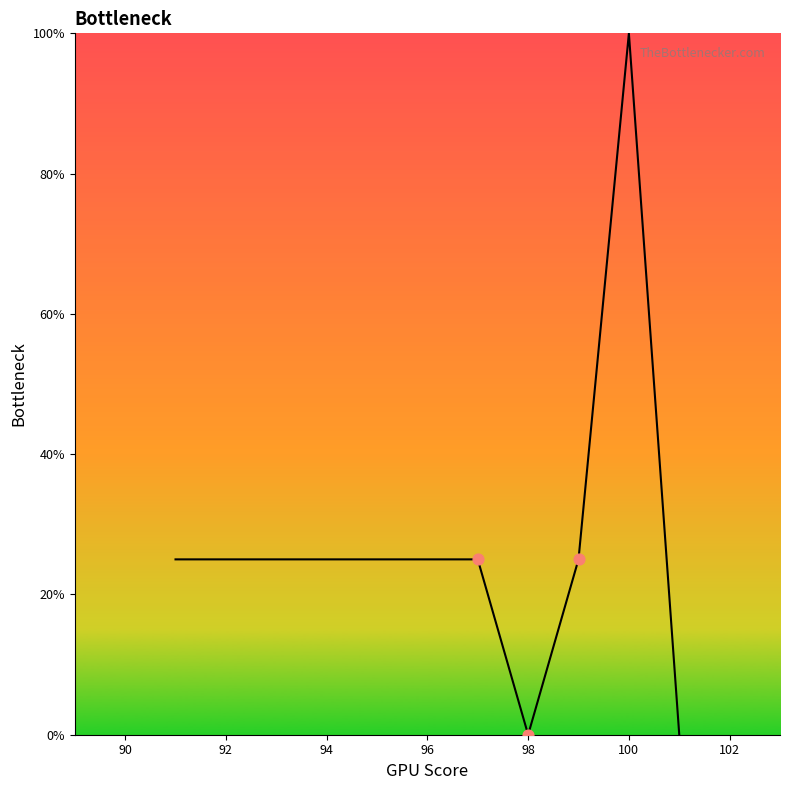

What is the difference between the maximum and minimum values?

100.0